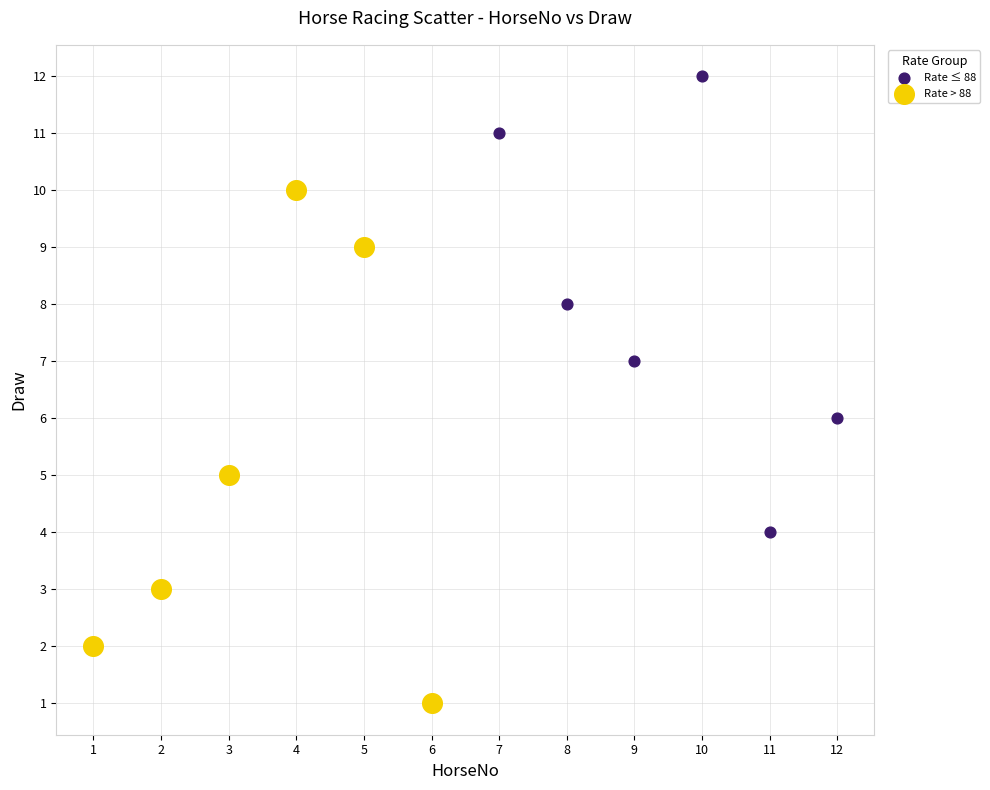

Which series contains the lowest Y value?

Rate > 88